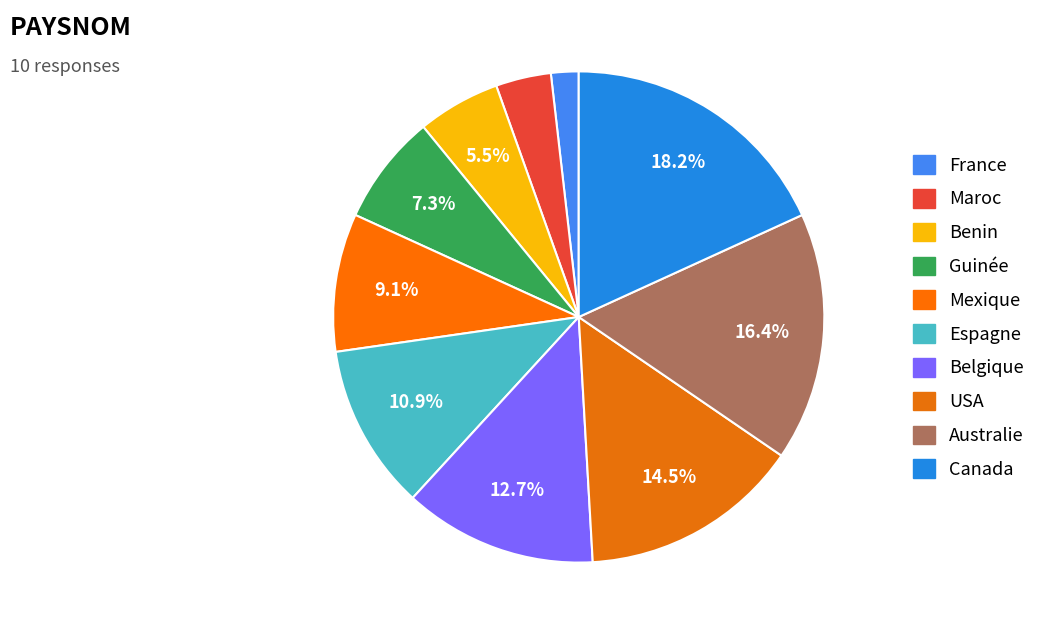

The Guinée slice represents 7% of the pie. True or false?

True